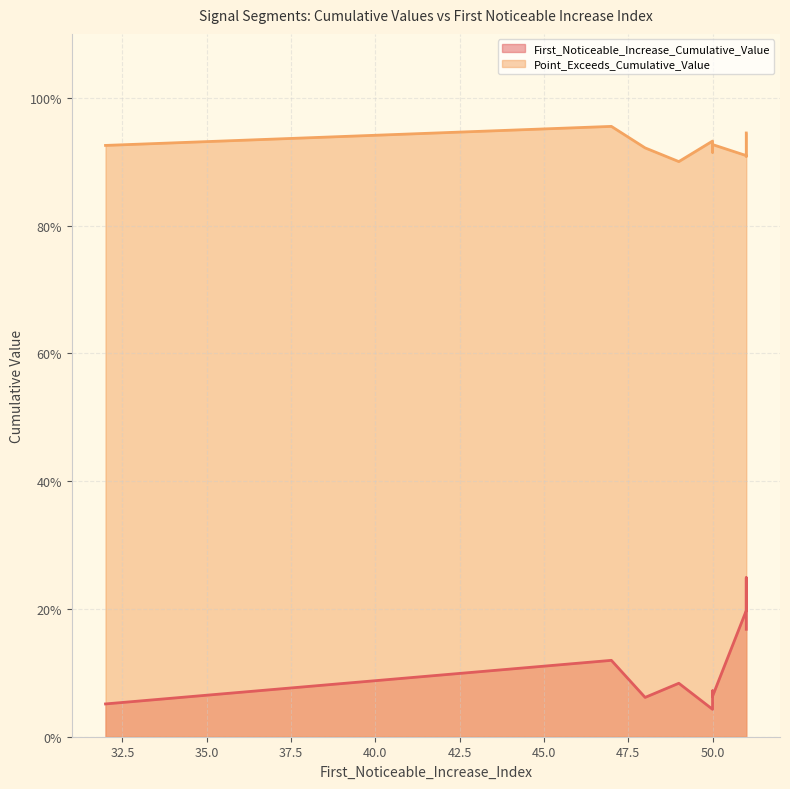

Rank the series by their average value, from highest to lowest.

Point_Exceeds_Cumulative_Value, First_Noticeable_Increase_Cumulative_Value